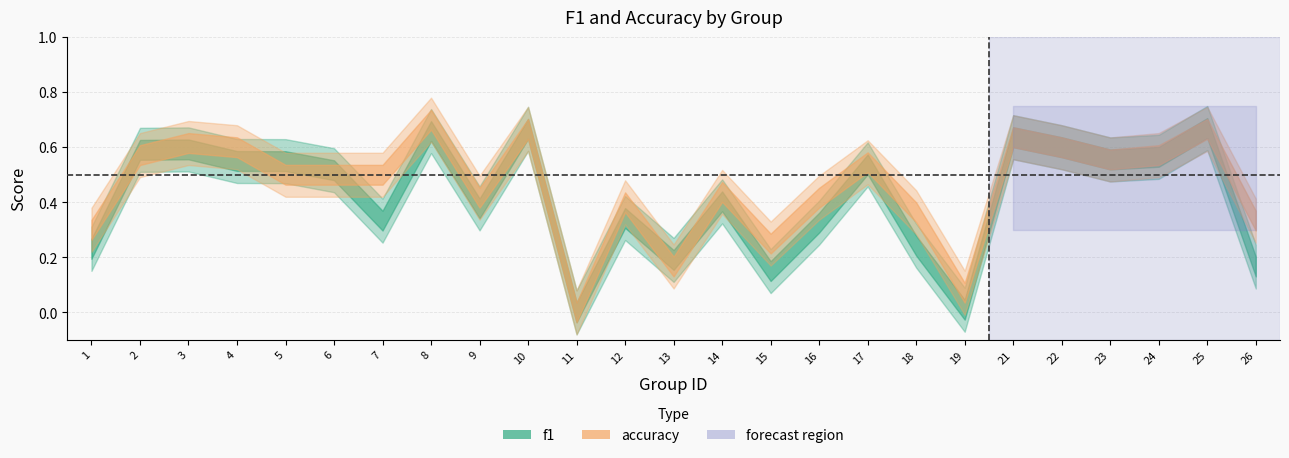

Which series has the largest range (max minus min)?

accuracy